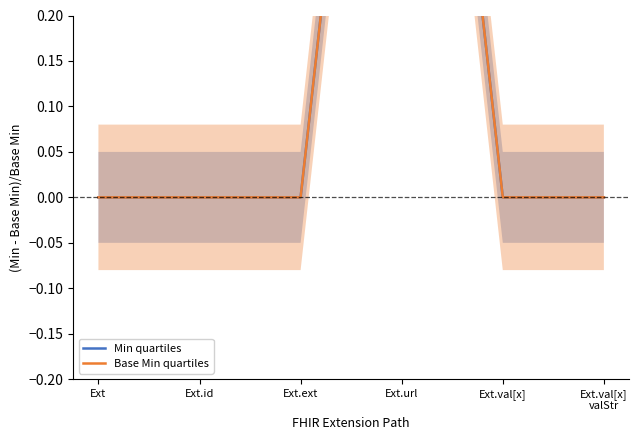

How many lines are shown in the chart?

2